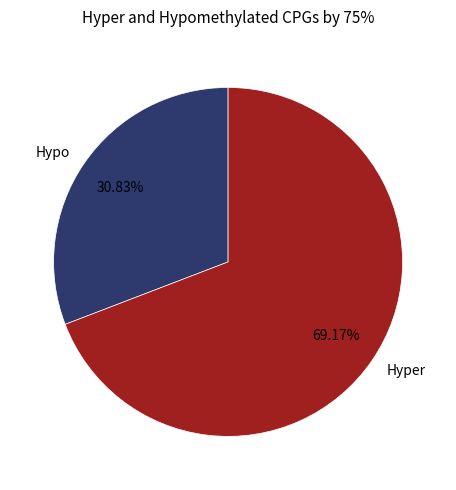

Which category has the biggest portion of the pie?

Hyper